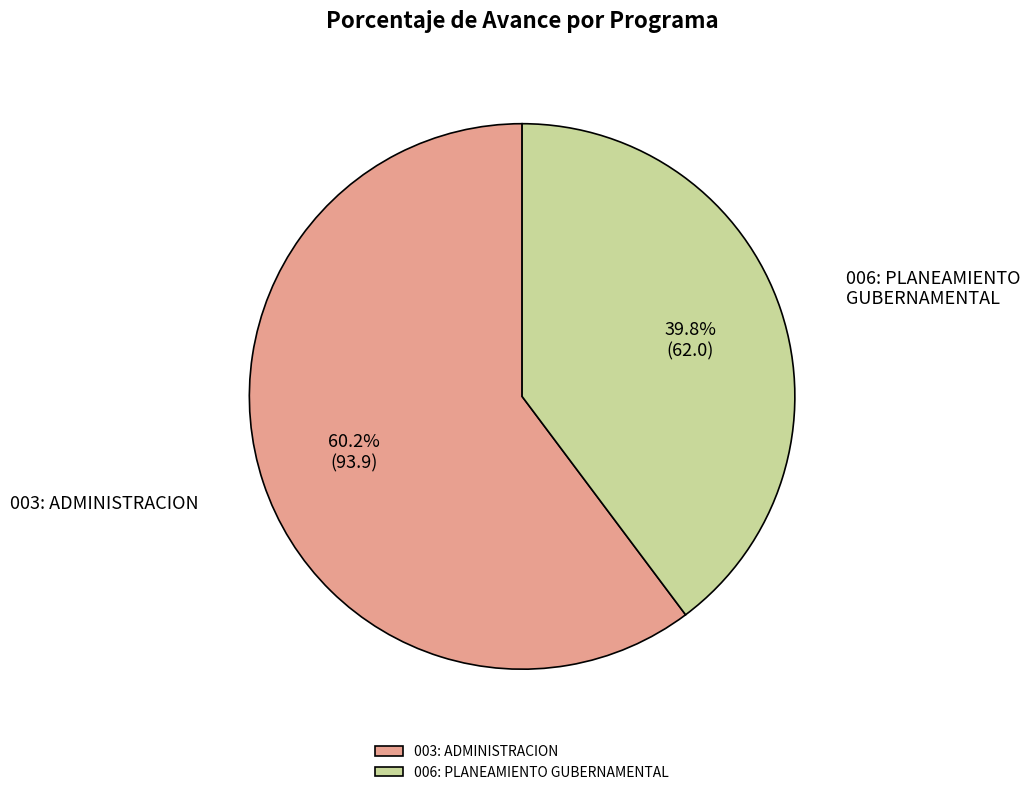

How many segments does this pie chart have?

2